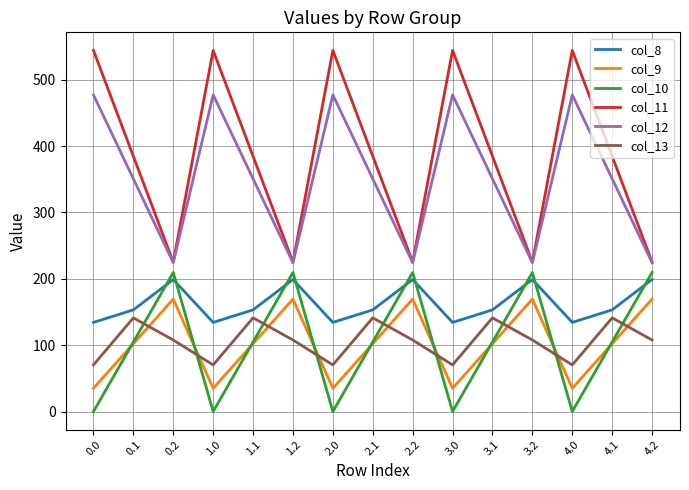

Where is the first local minimum for col_8?

1.0